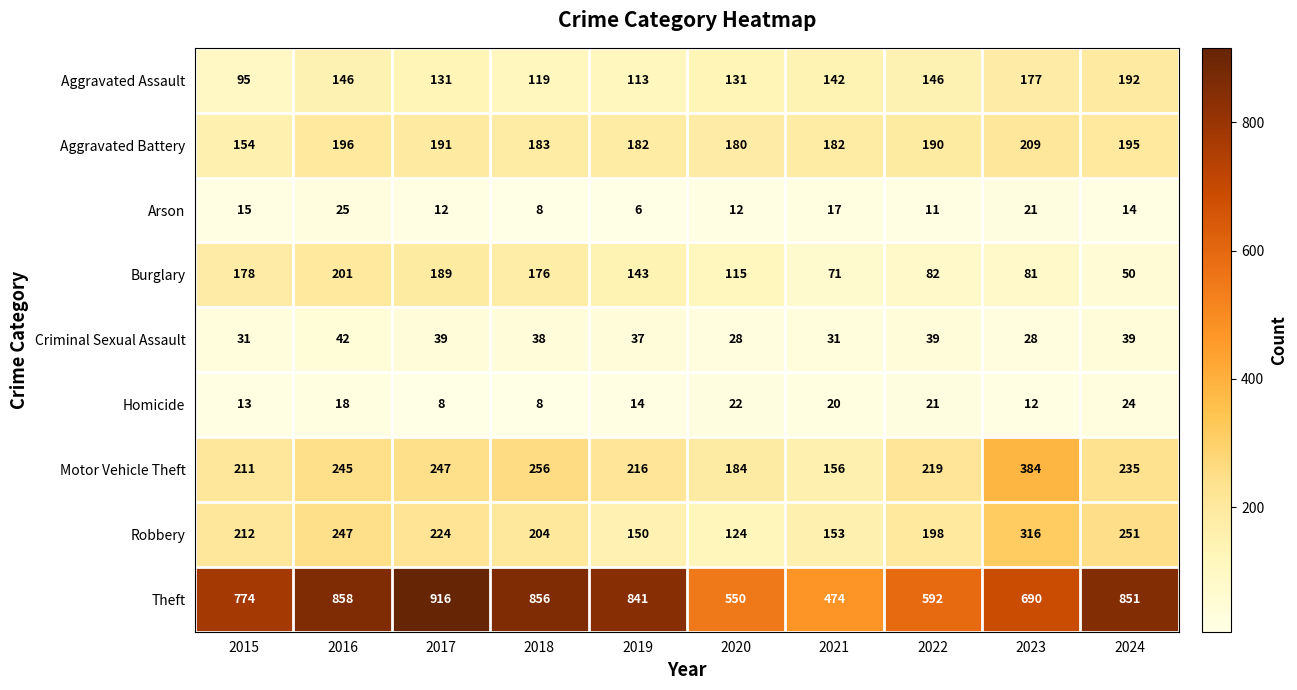

True or false: Burglary has a value of 52 at 2017.

False